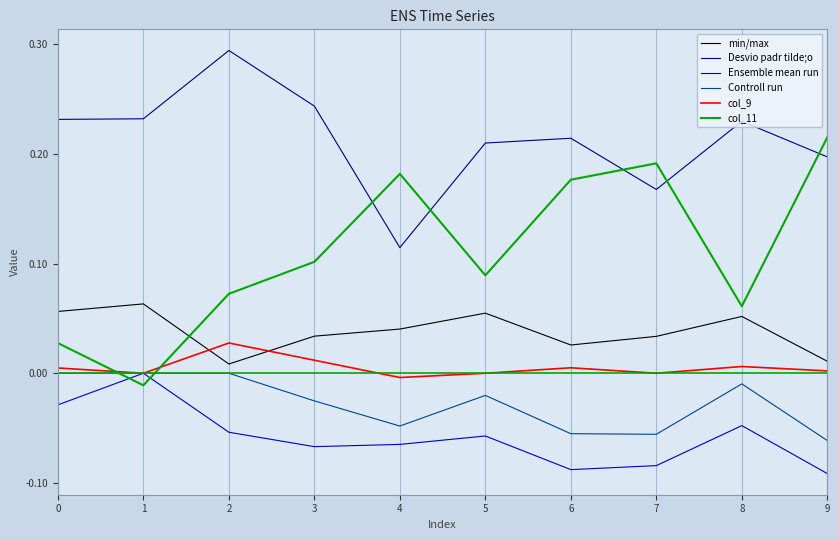

How many categories are shown in the chart?

10